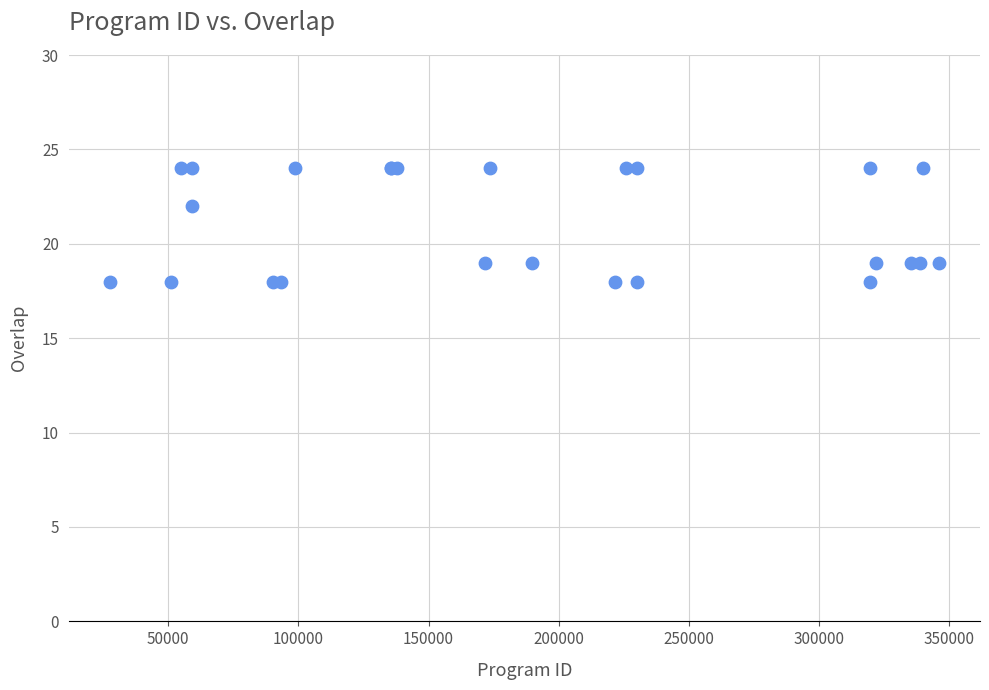

What Y value in the scatter plot is closest to 21?

22